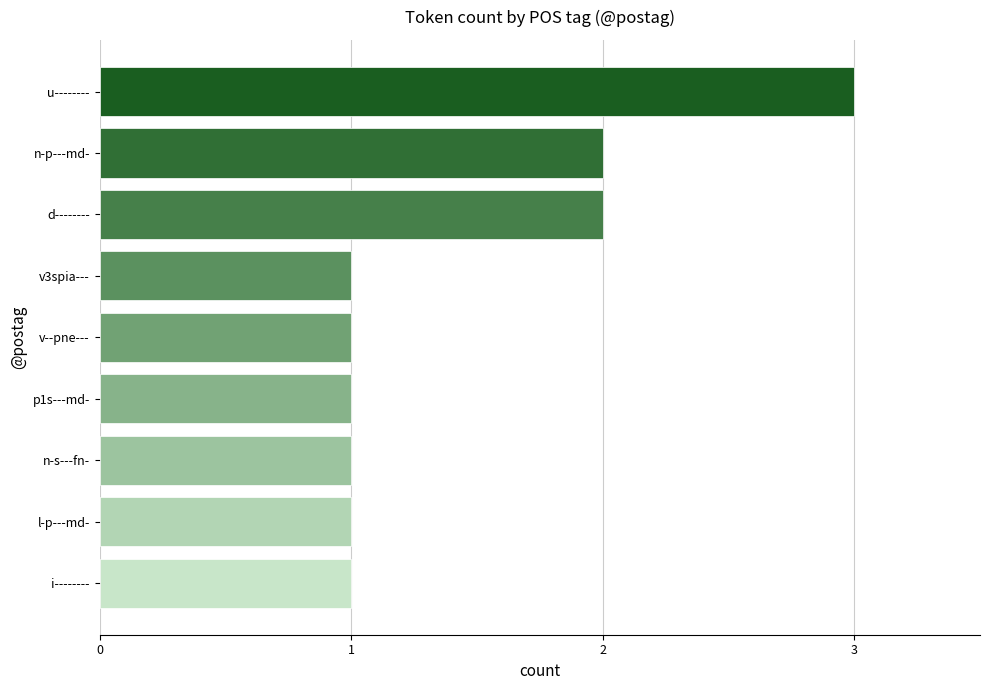

True or false: the data shows 3 at u--------.

True